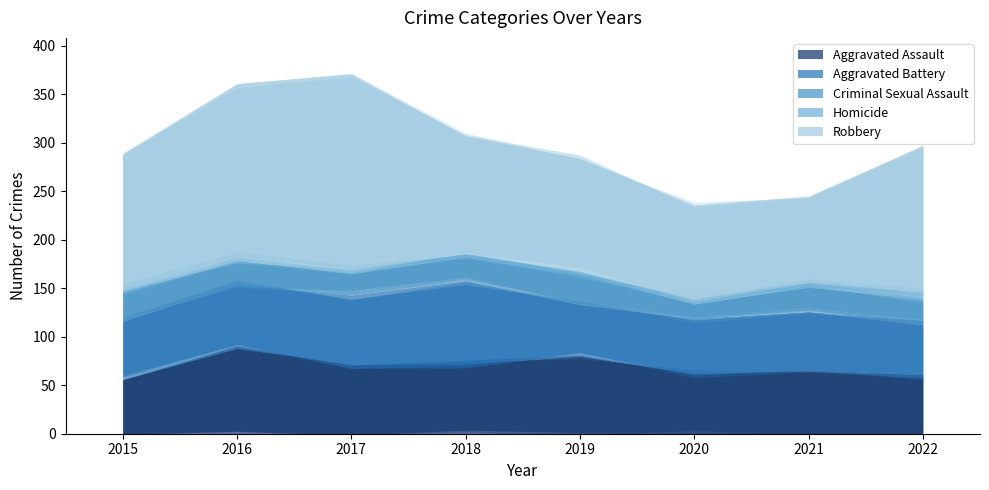

Which category has the lowest value in the Robbery series?

2021